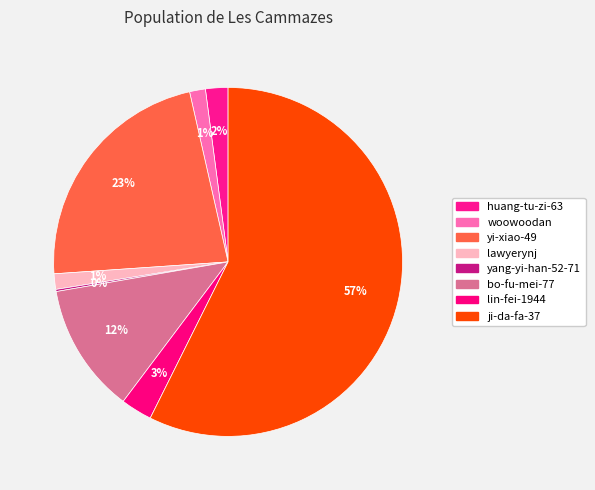

Is it true that ji-da-fa-37 is 69% of the pie?

False